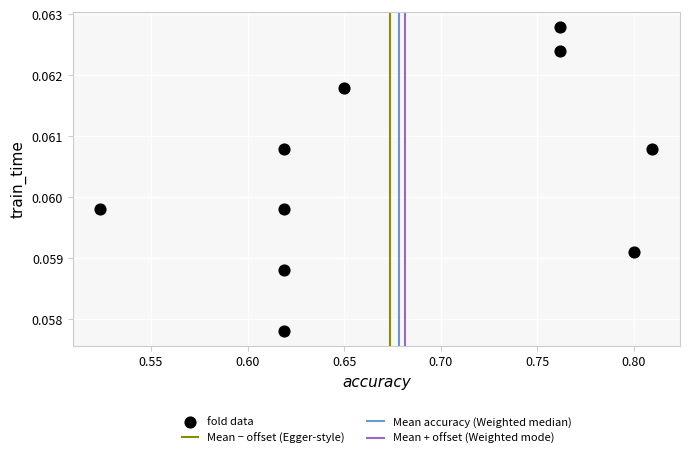

What is the average X value?

0.7